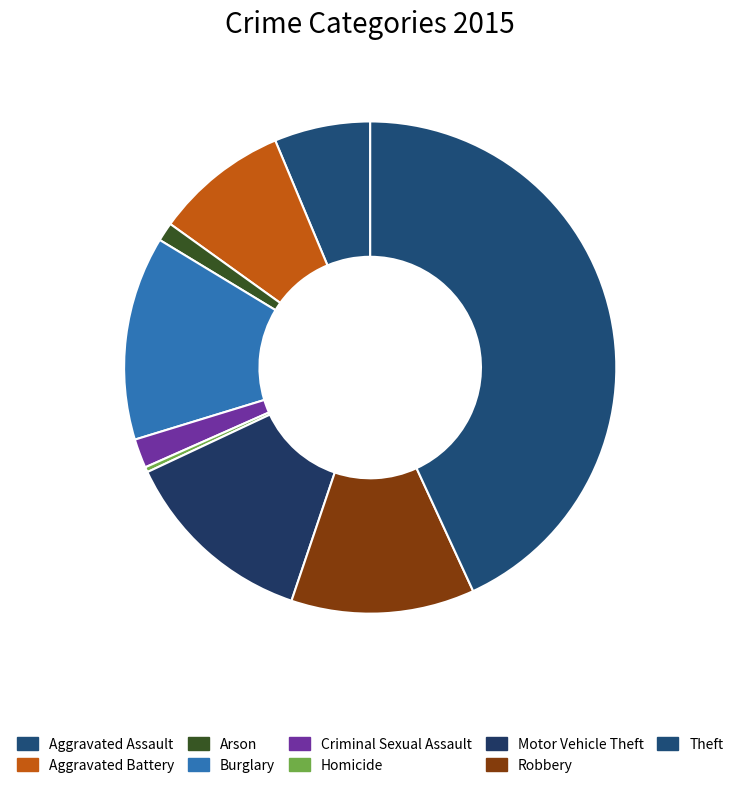

The Aggravated Assault slice represents 1% of the pie. True or false?

False